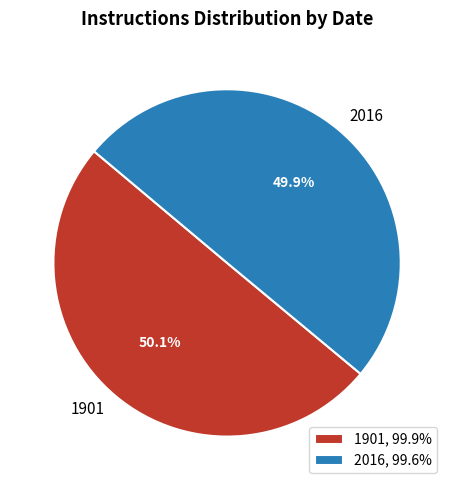

To the nearest percent, what is the combined percentage of 1901 and 2016?

100%